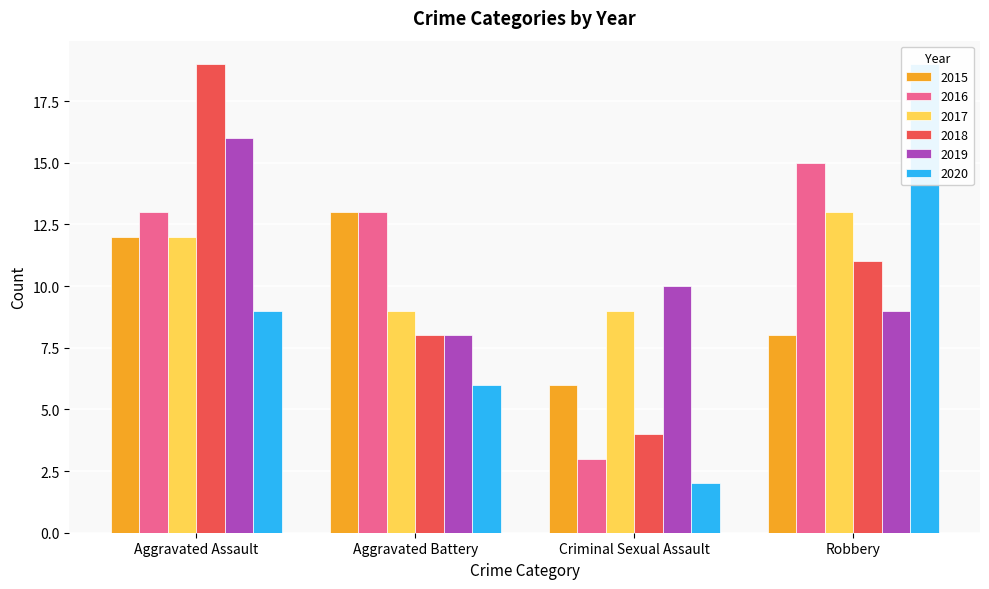

Is the value of 2016 at Aggravated Battery greater than the value of 2017 at Aggravated Battery?

Yes